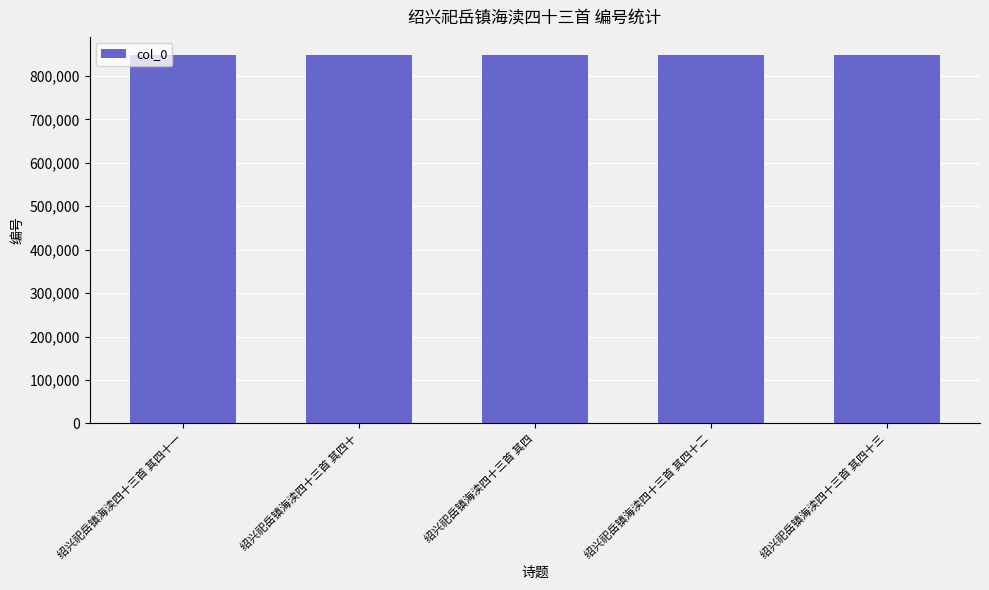

The chart shows a value of 847536 at 绍兴祀岳镇海渎四十三首 其四十一. True or false?

True